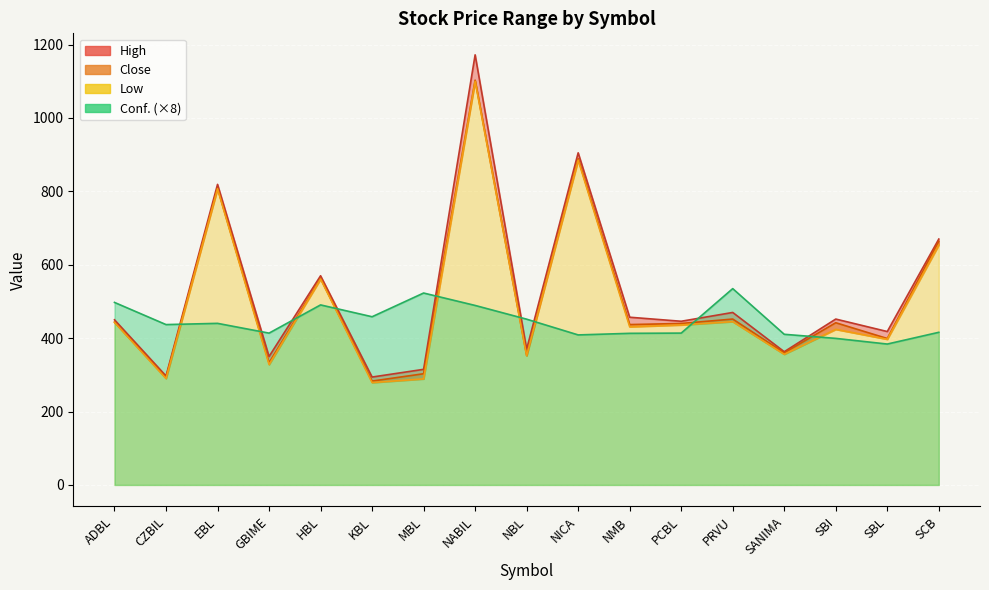

At NMB, list the series in order from largest to smallest.

High, Close, Low, Conf.